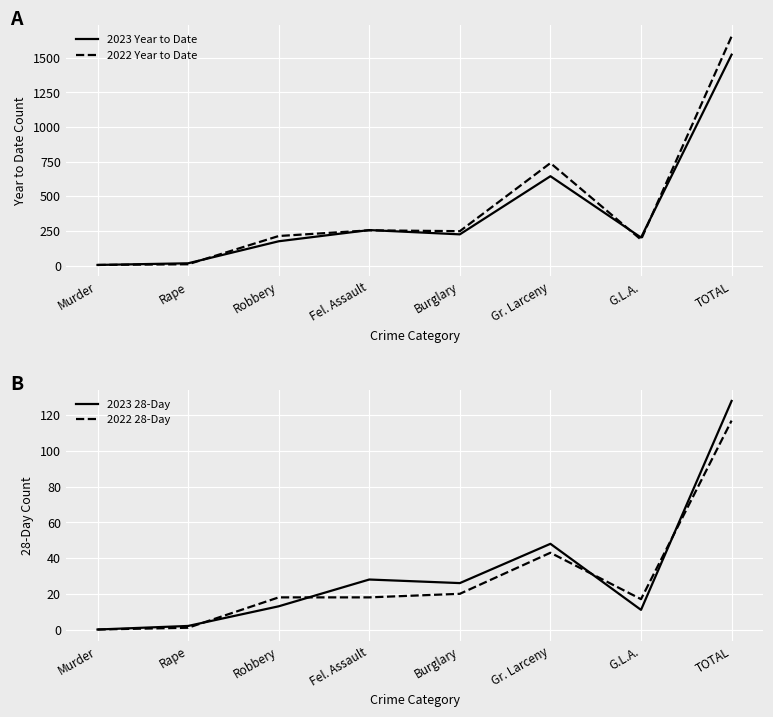

Does the chart display data point markers on the line(s)?

No